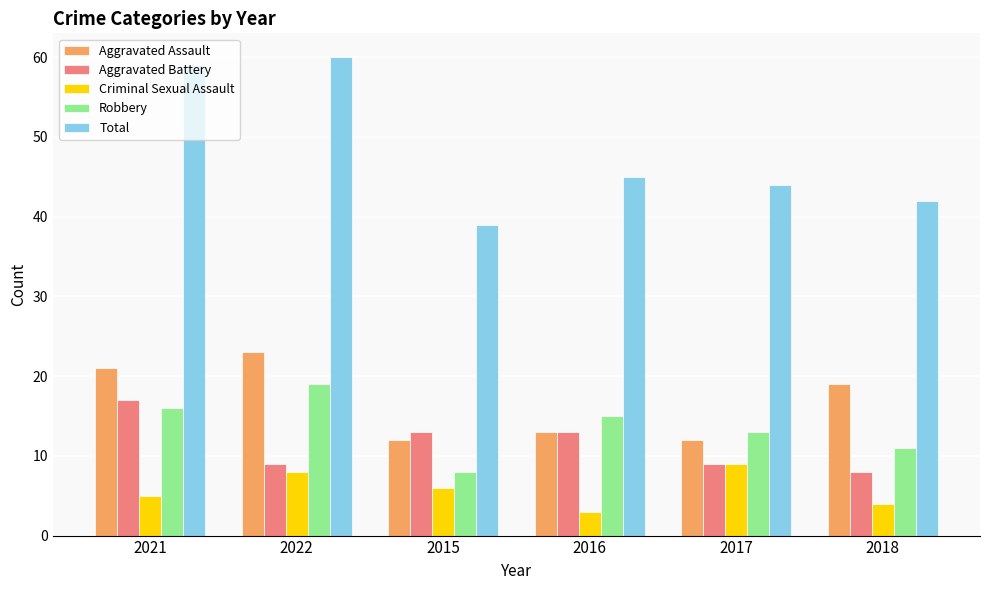

Is the value of Aggravated Battery at 2016 greater than the value of Aggravated Assault at 2017?

Yes